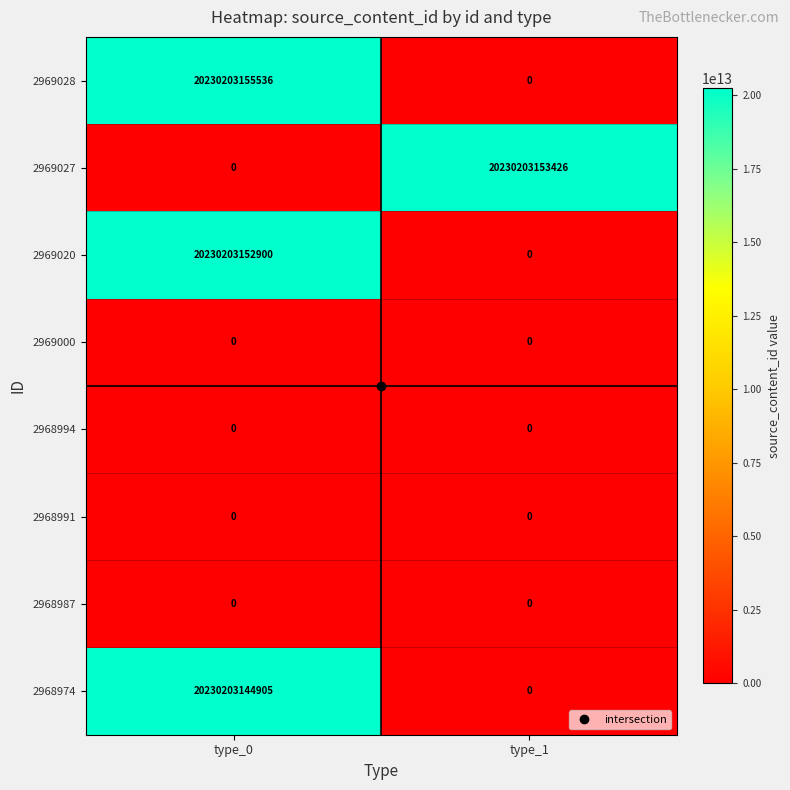

Which label corresponds to the largest value in the chart?

type_0